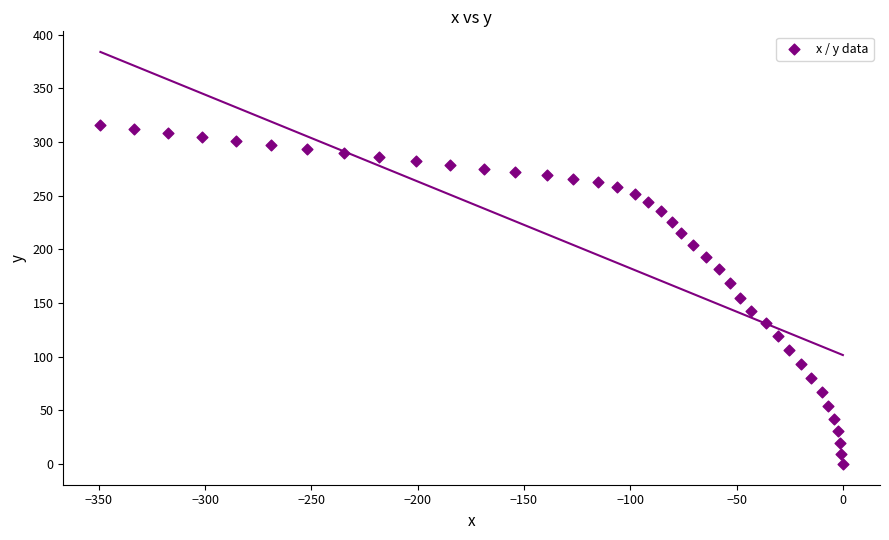

What is the range of X values (max minus min)?

349.2